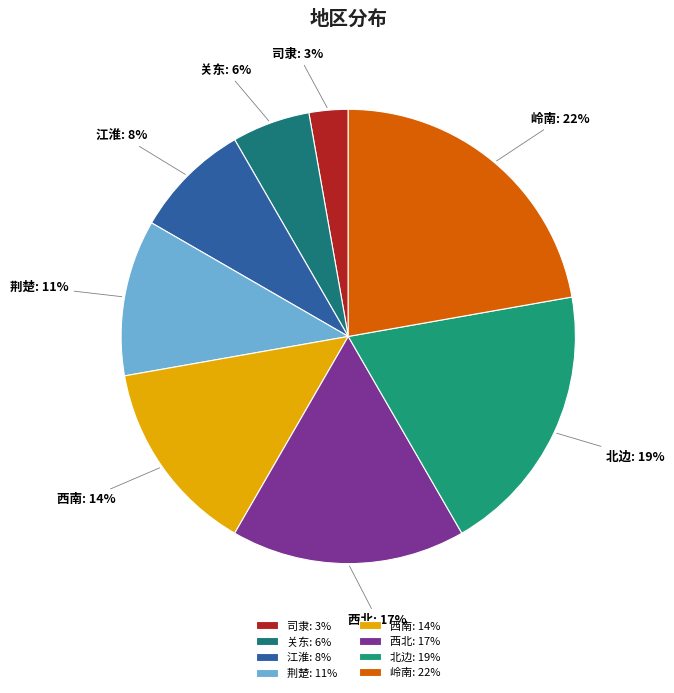

Which category has the smallest portion of the pie?

司隶